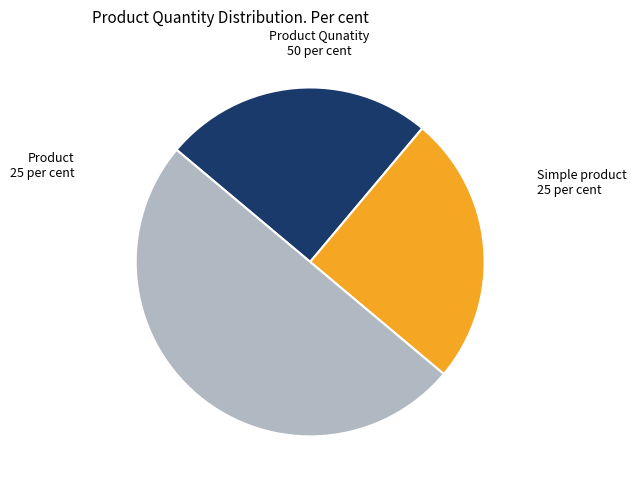

Does Product account for over 50% of the chart?

No